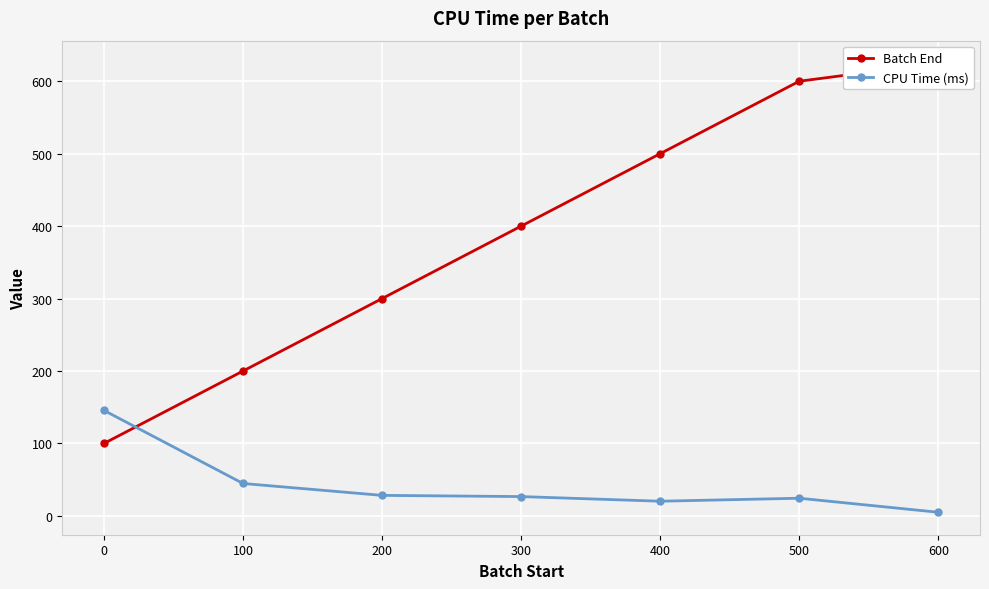

What is the minimum value for CPU Time (ms)?

5.0